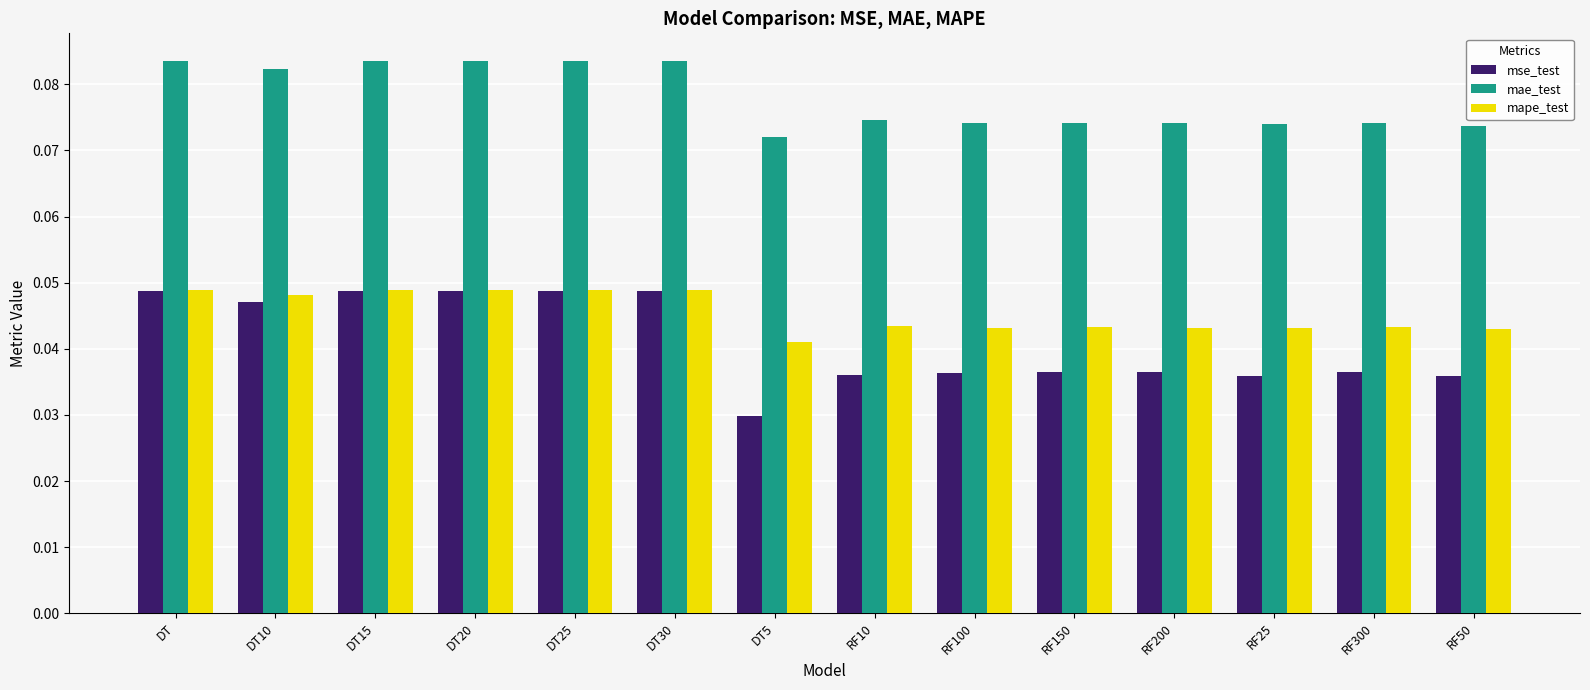

True or false: mae_test has a value of 0.0 at RF150.

False